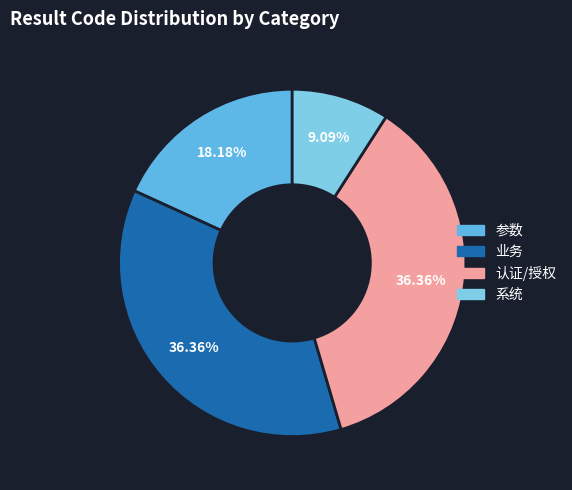

Is it true that 认证/授权 is 49% of the pie?

False